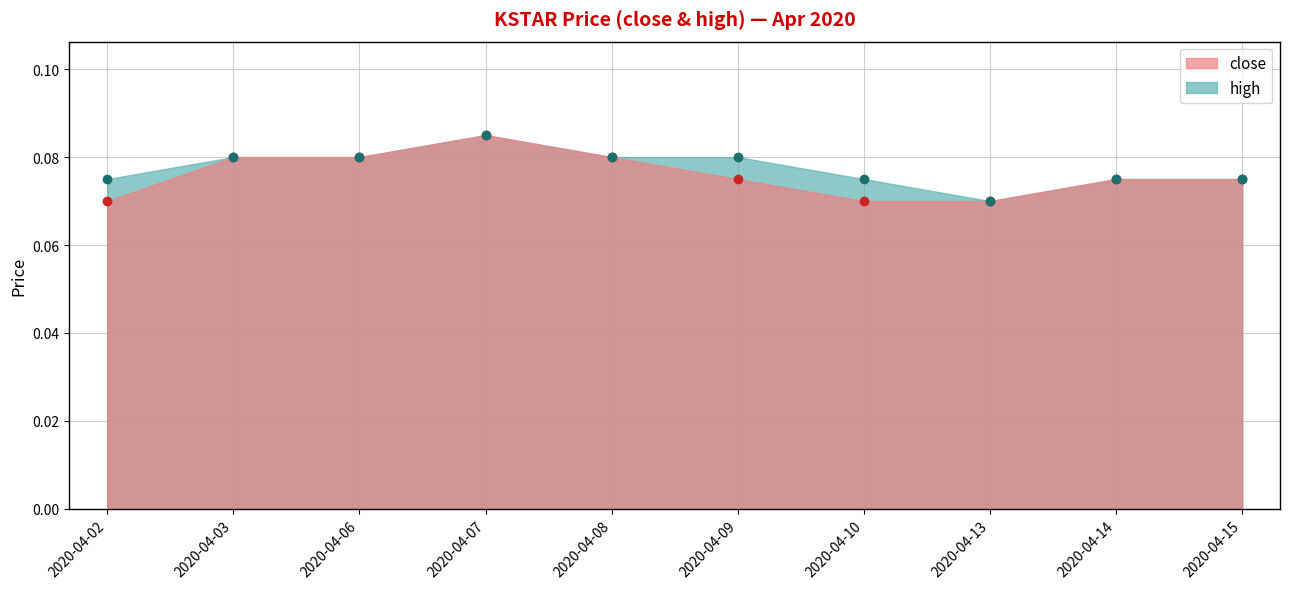

Rank the series by their average value, from highest to lowest.

high, close